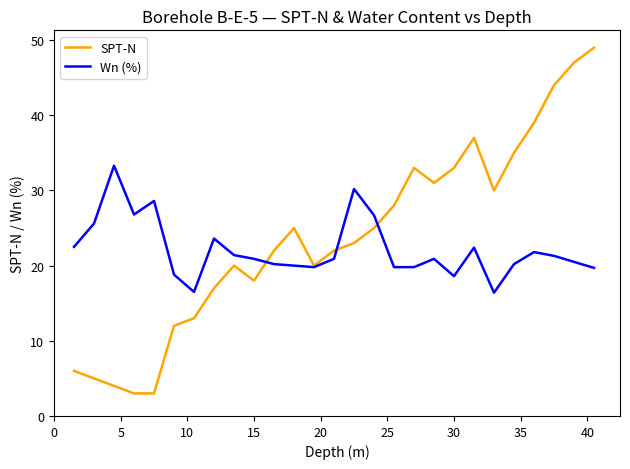

Which series has the widest spread of values?

SPT-N